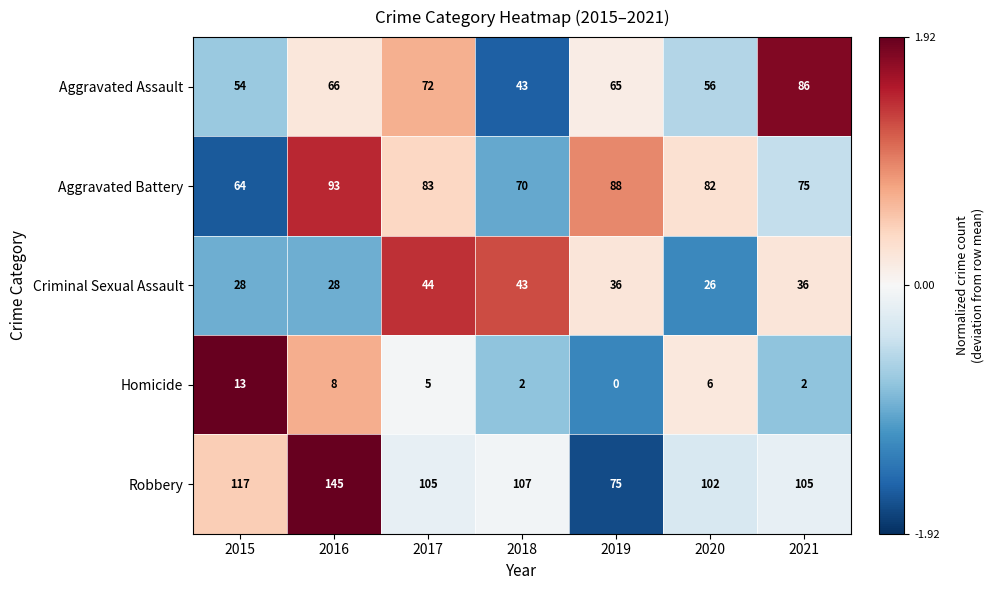

What is the difference between the Homicide values at 2019 and 2015?

13